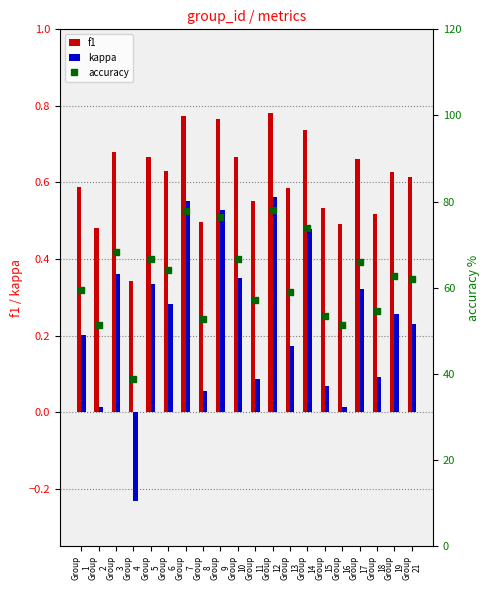

Reading right to left, what are all the values shown in this chart?

f1: 0.6	0.6	0.5	0.7	0.5	0.5	0.7	0.6	0.8	0.6	0.7	0.8	0.5	0.8	0.6	0.7	0.3	0.7	0.5	0.6
kappa: 0.2	0.3	0.1	0.3	0.0	0.1	0.5	0.2	0.6	0.1	0.4	0.5	0.1	0.6	0.3	0.3	-0.2	0.4	0.0	0.2
accuracy: 61.9	62.7	54.5	66.1	51.2	53.3	73.8	59.1	78.1	57.1	66.7	76.5	52.8	77.8	64.1	66.7	38.8	68.2	51.3	59.5